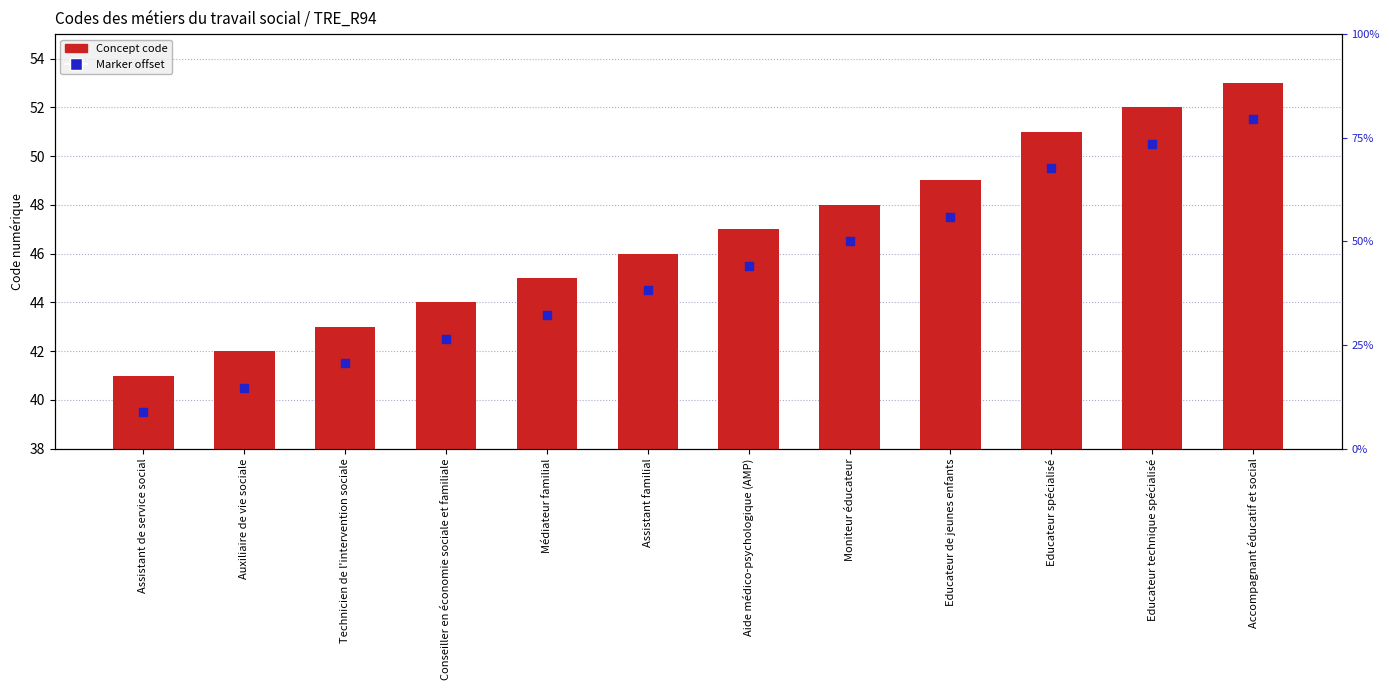

Which series reaches the maximum Y coordinate?

Concept code